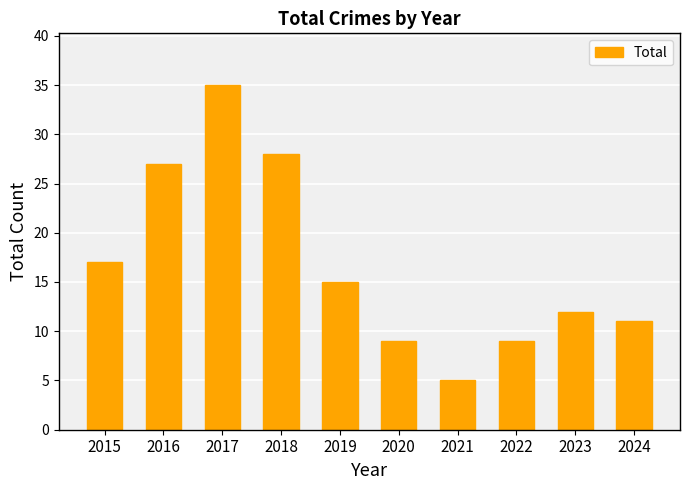

What is the value of the 1st bar from the left?

17